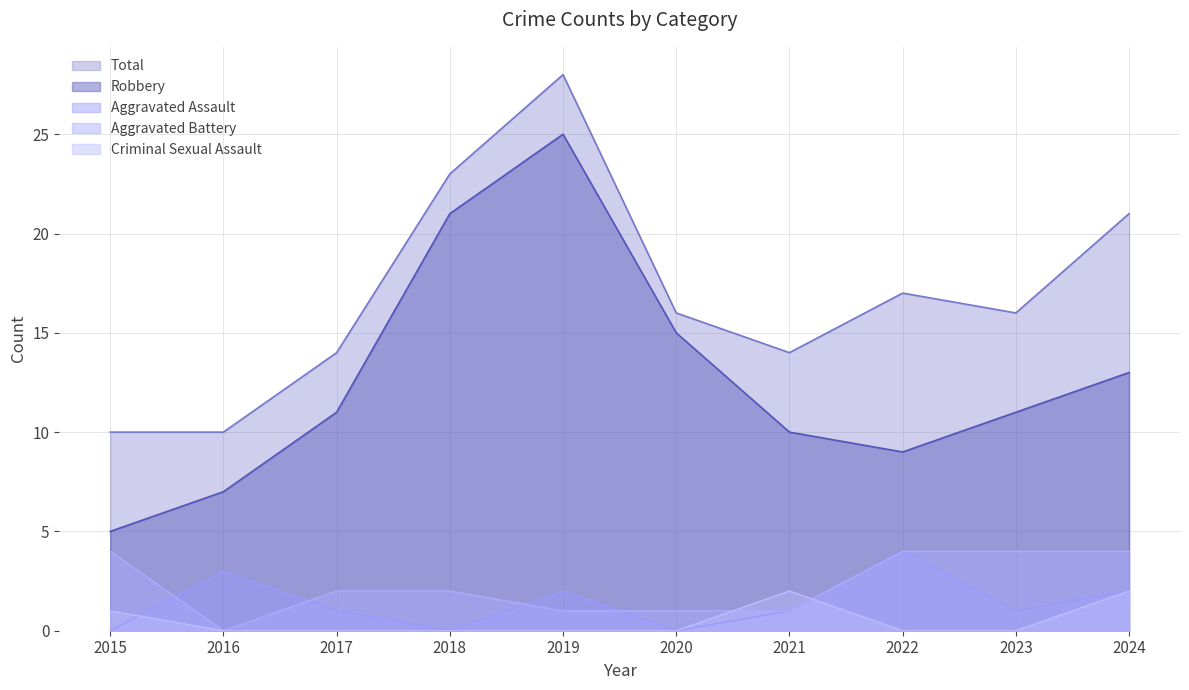

Where is Total nearest to the value 19?

2022